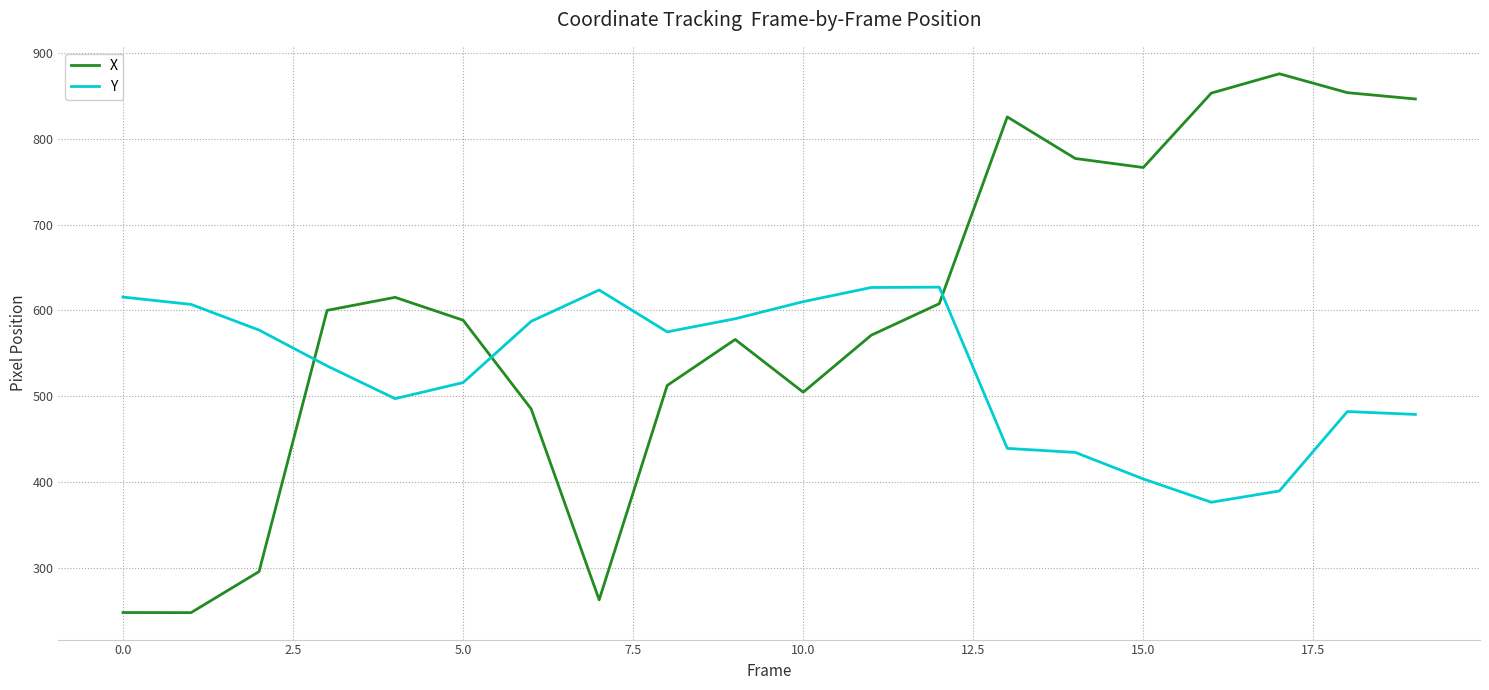

What is the maximum value for X?

875.7